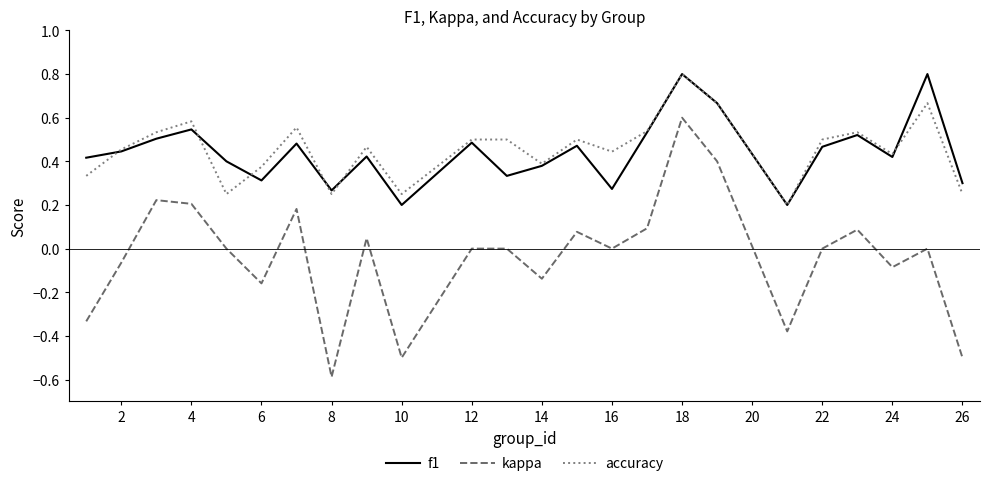

True or false: kappa and f1 cross at least once.

False